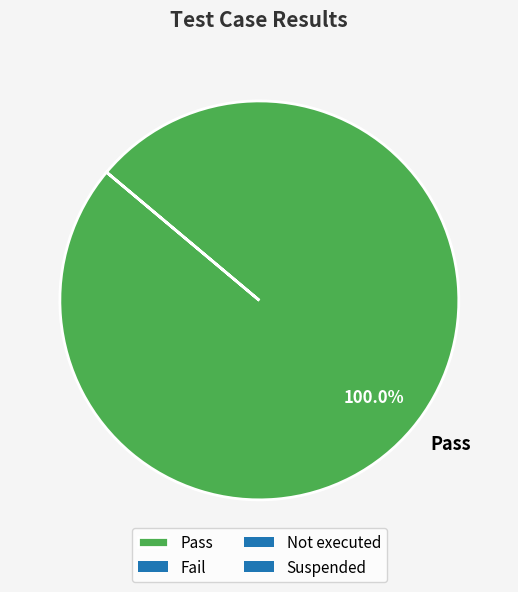

How many slices are in this pie chart?

1